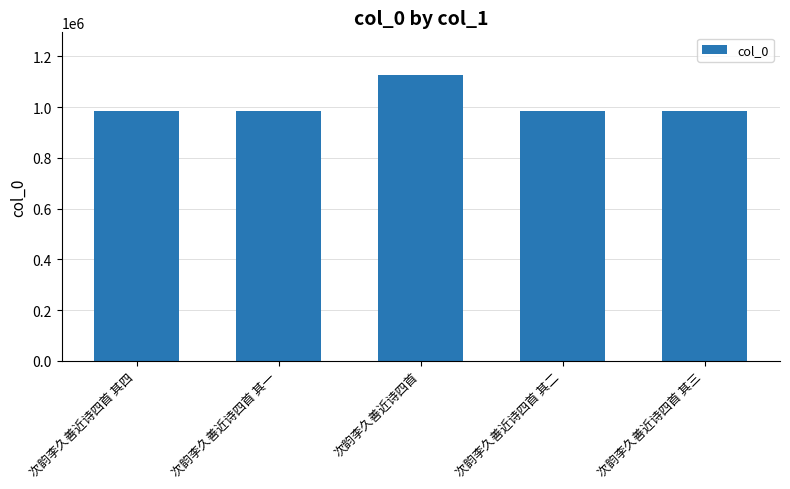

Read the value at 次韵李久善近诗四首 其二, to the nearest 100.

984800